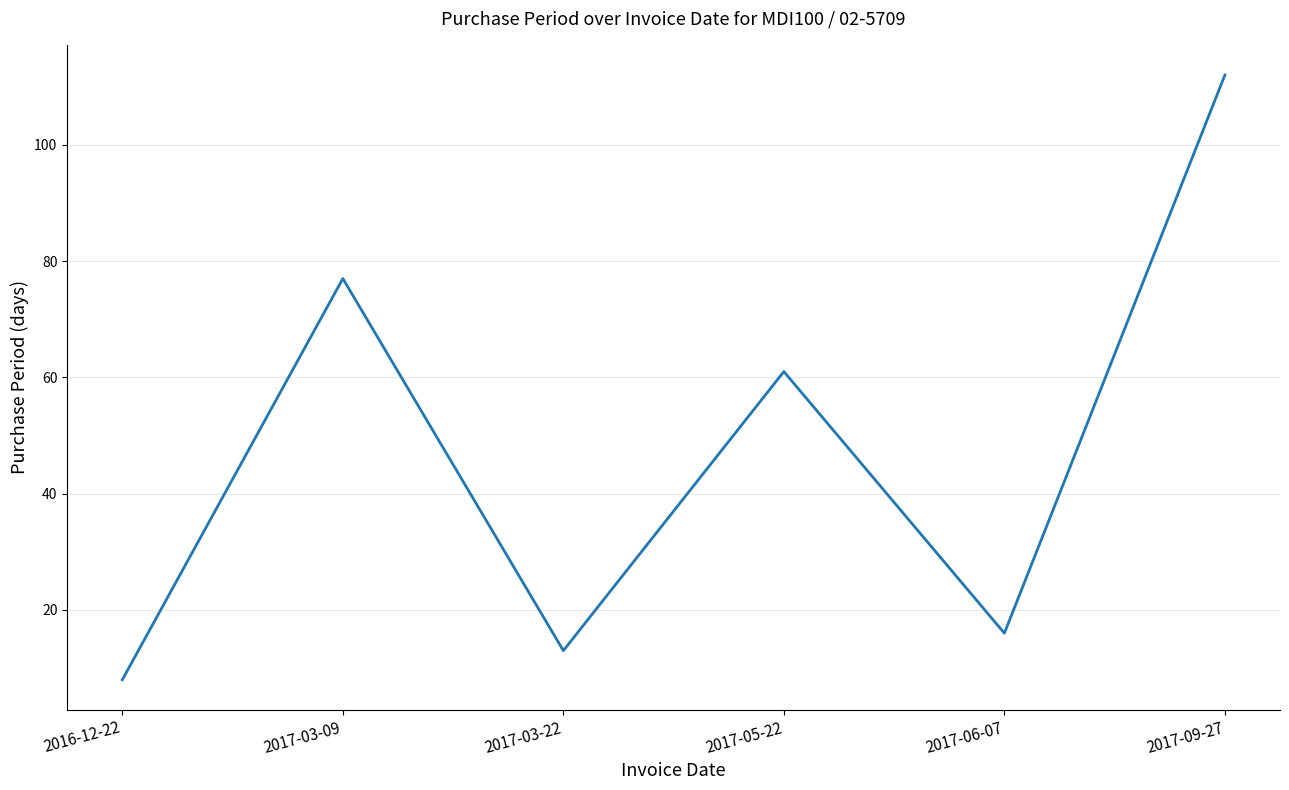

Is it true that the value at 2017-09-27 is 36?

False